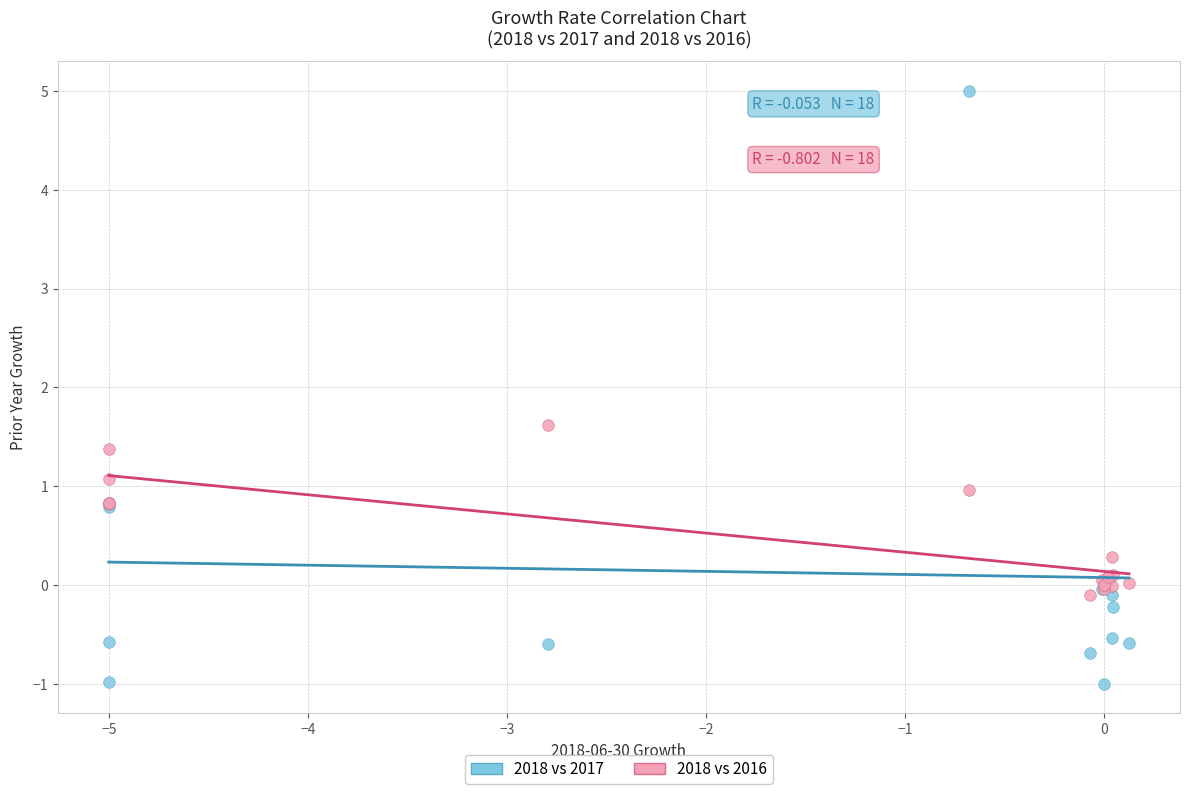

Across all series, what Y value is closest to 2?

1.6